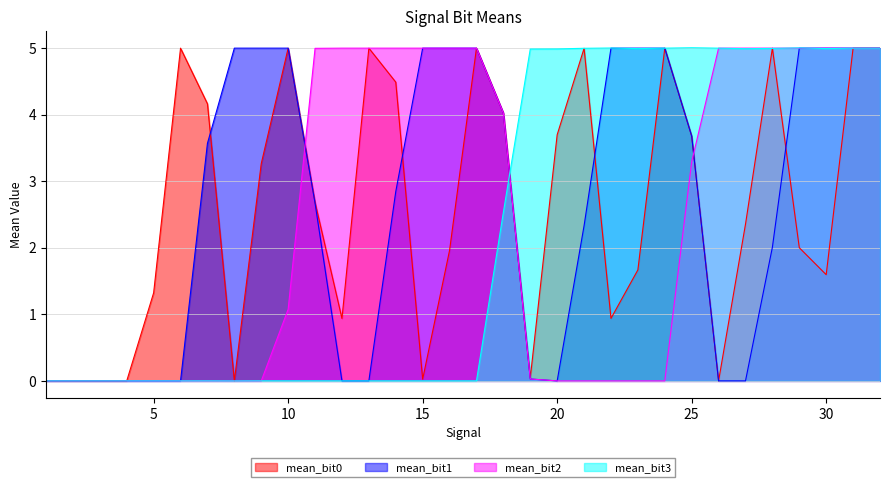

The mean_bit1 series shows 6.8 at 15. True or false?

False